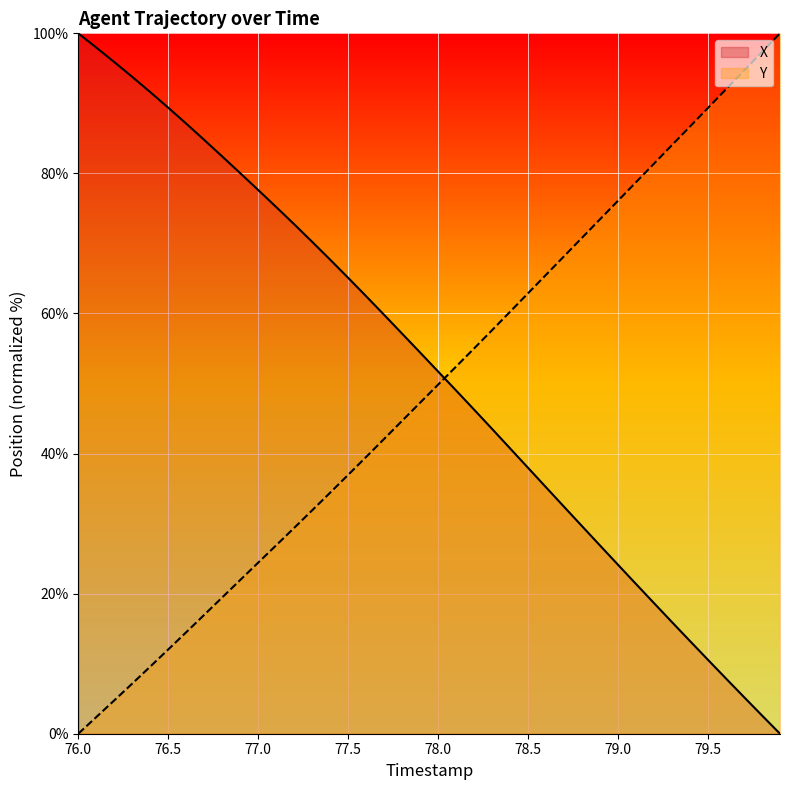

What is the difference between the maximum and minimum values in the Y series?

100.0